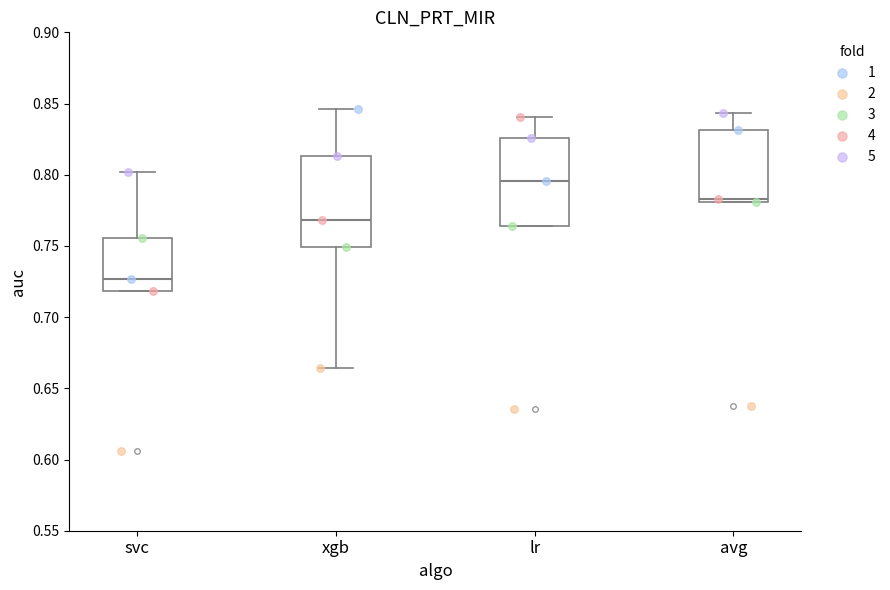

Reading left to right, transcribe this box plot: for each box, give where its median line is, the range the box spans, and where its two whiskers end, as read against the y-axis. The values are not printed on the chart, so give them approximately, as read against the axis.

svc: median 0.725, box 0.720 to 0.755, whiskers 0.720 to 0.800
xgb: median 0.770, box 0.750 to 0.815, whiskers 0.665 to 0.845
lr: median 0.795, box 0.765 to 0.825, whiskers 0.765 to 0.840
avg: median 0.785, box 0.780 to 0.830, whiskers 0.780 to 0.845